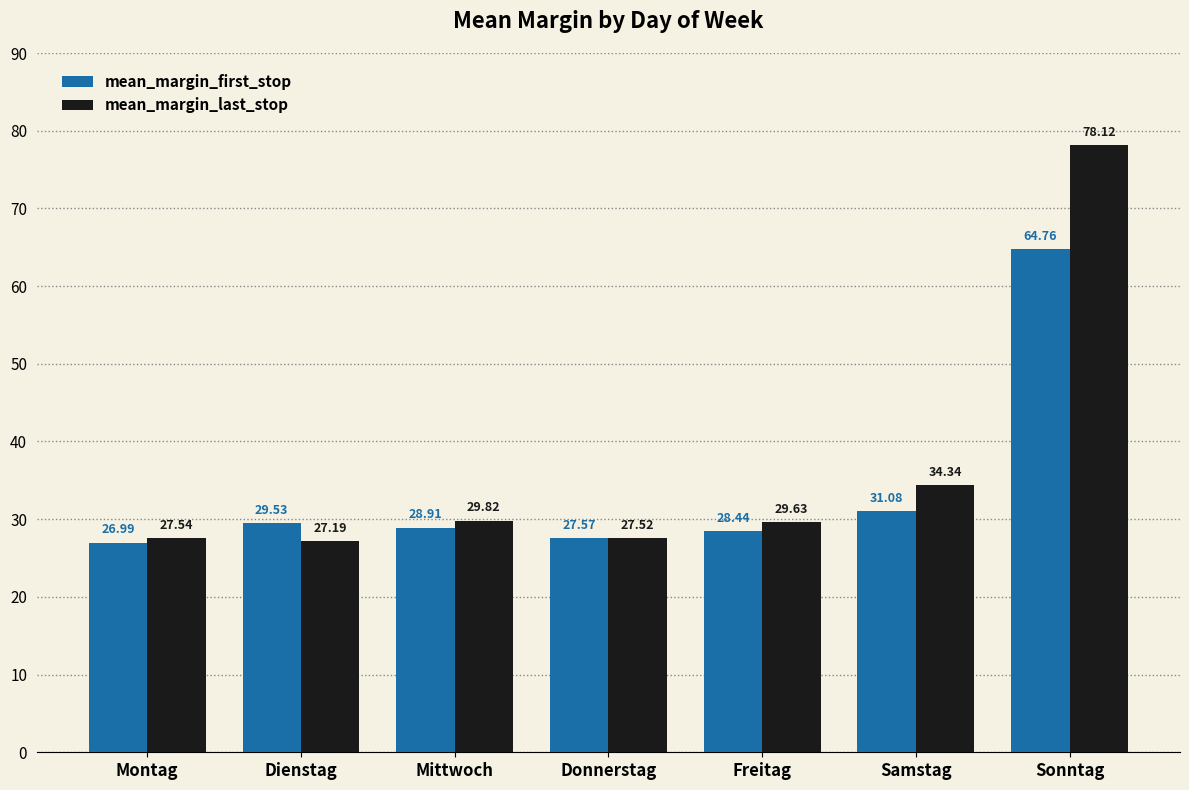

Reading left to right, transcribe all the data shown in this chart.

mean_margin_first_stop: 27.0	29.5	28.9	27.6	28.4	31.1	64.8
mean_margin_last_stop: 27.5	27.2	29.8	27.5	29.6	34.3	78.1